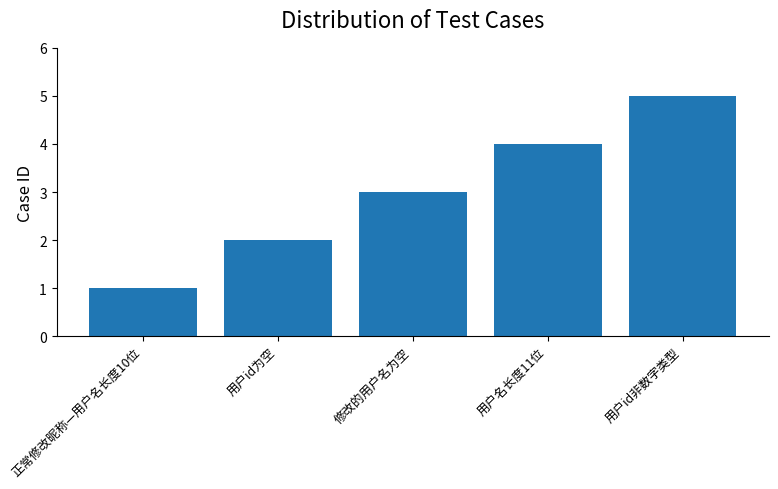

How many distinct data groups are displayed?

1